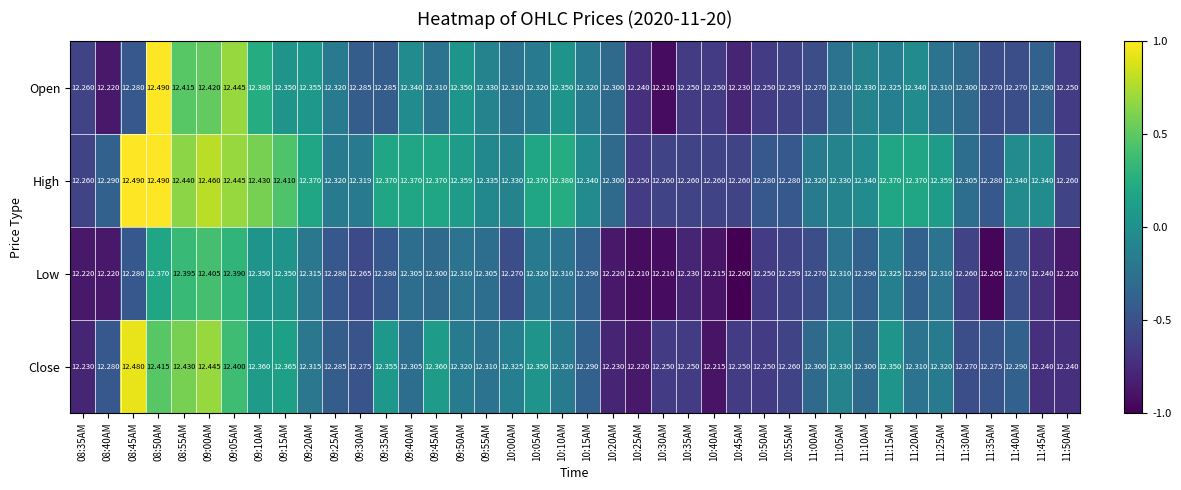

At which category is the sum across all series the highest?

08:50AM